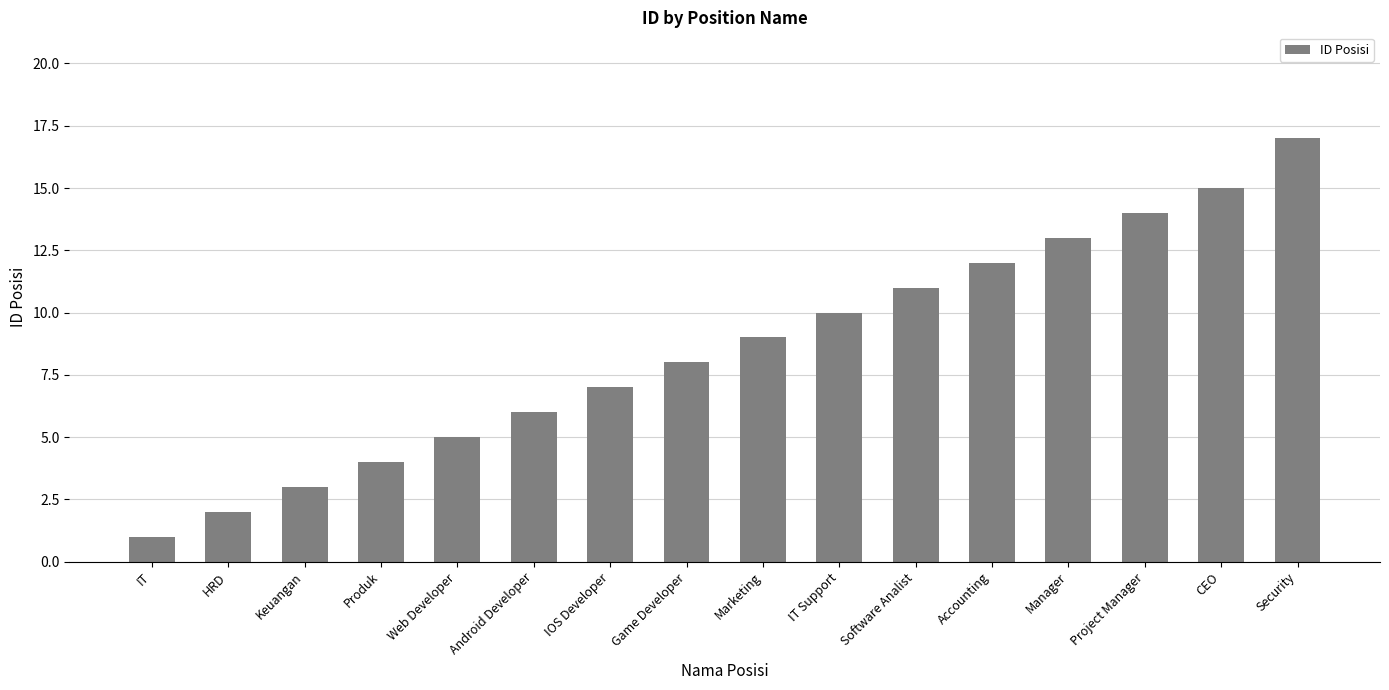

The chart shows a value of 6 at Android Developer. True or false?

True